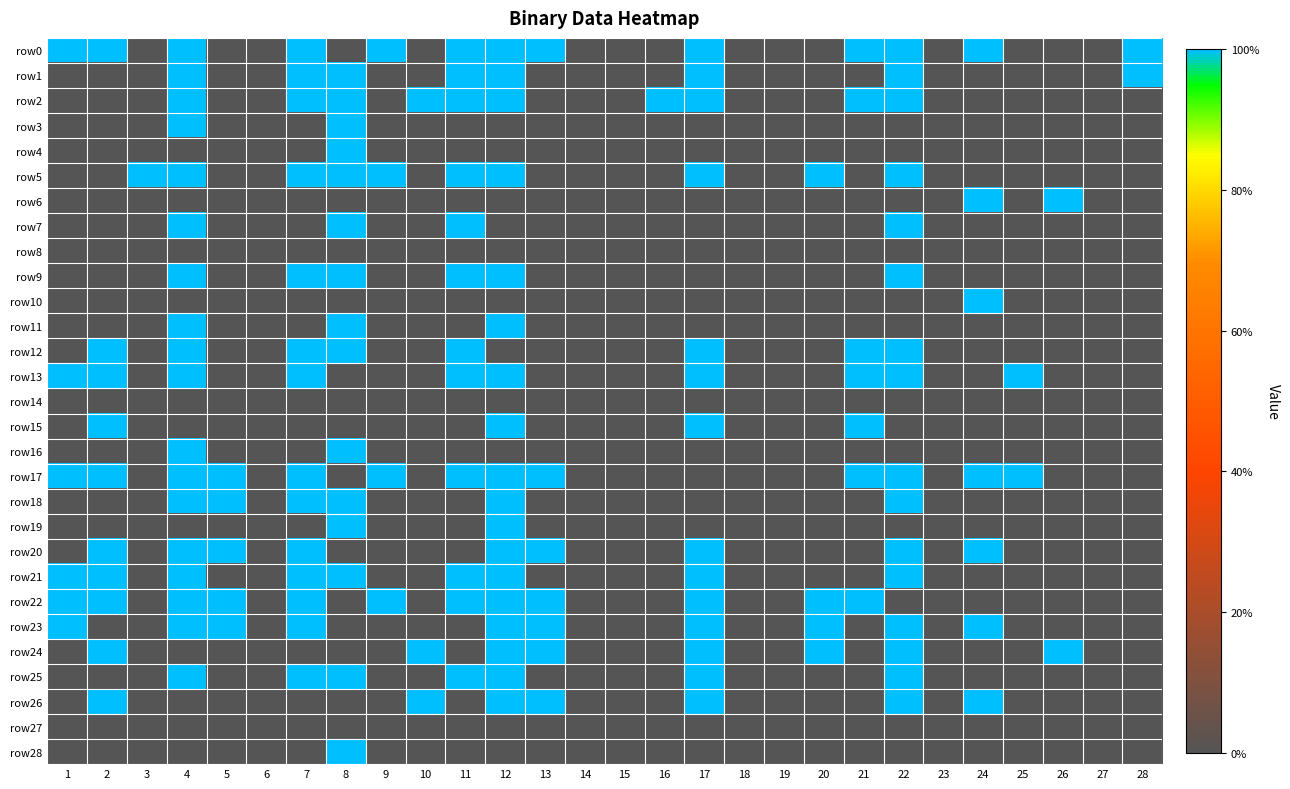

Which series changed the most between 6 and 24?

row0